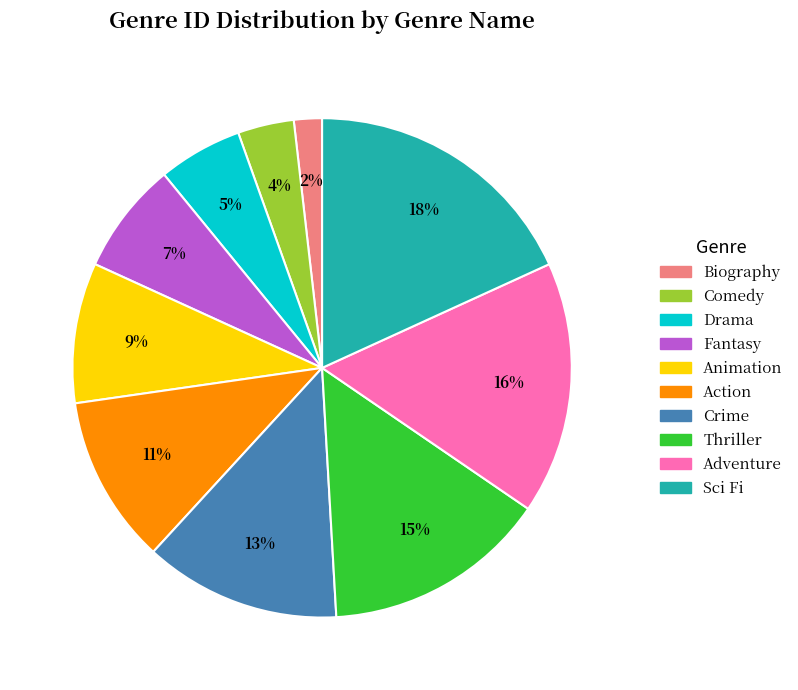

True or false: Fantasy accounts for 1% of the total.

False